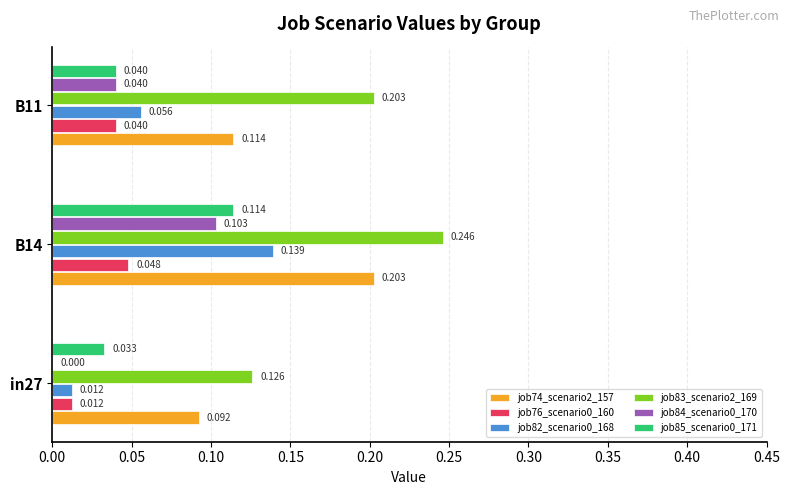

Which series has the largest total across all categories?

job83_scenario2_169